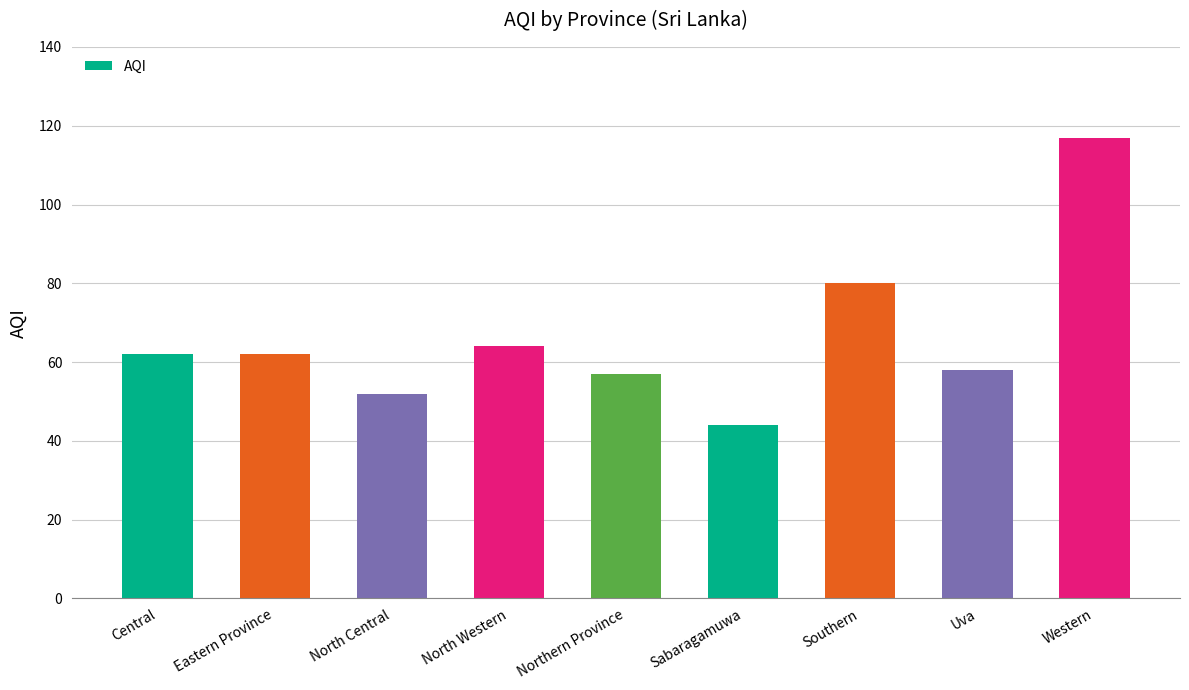

Reading left to right, extract all data points from this chart.

Central=62	Eastern Province=62	North Central=52	North Western=64	Northern Province=57	Sabaragamuwa=44	Southern=80	Uva=58	Western=117